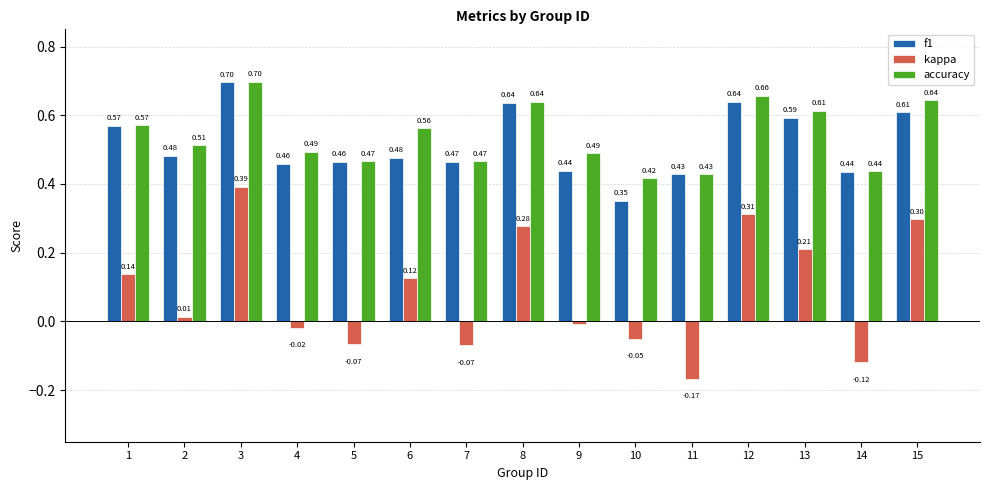

What is the highest value of the f1 series?

0.7